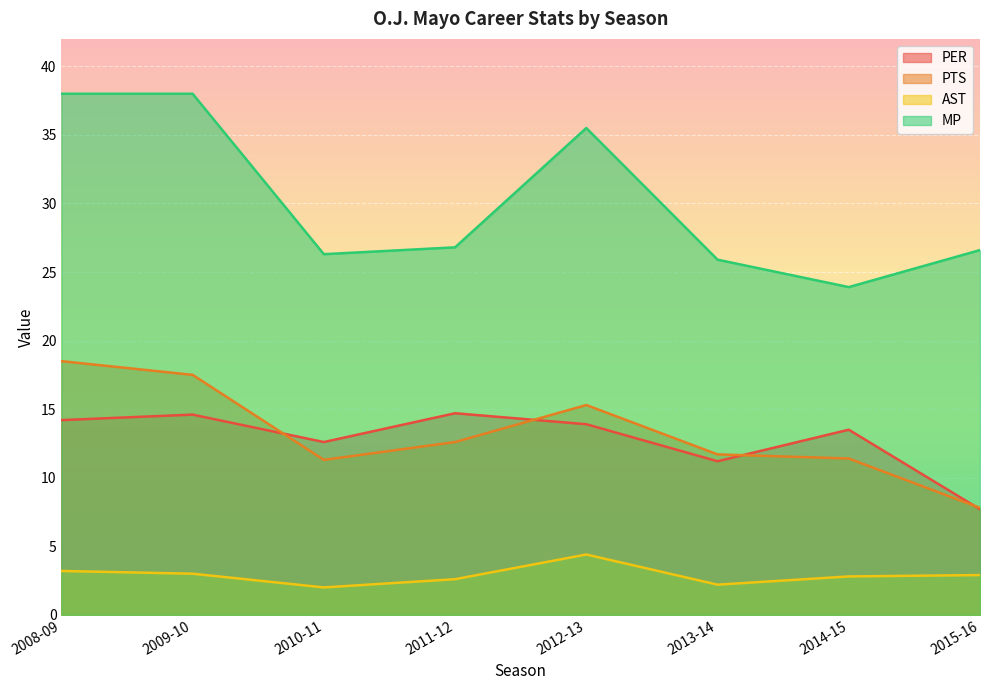

Which series changed the most between 2008-09 and 2011-12?

MP